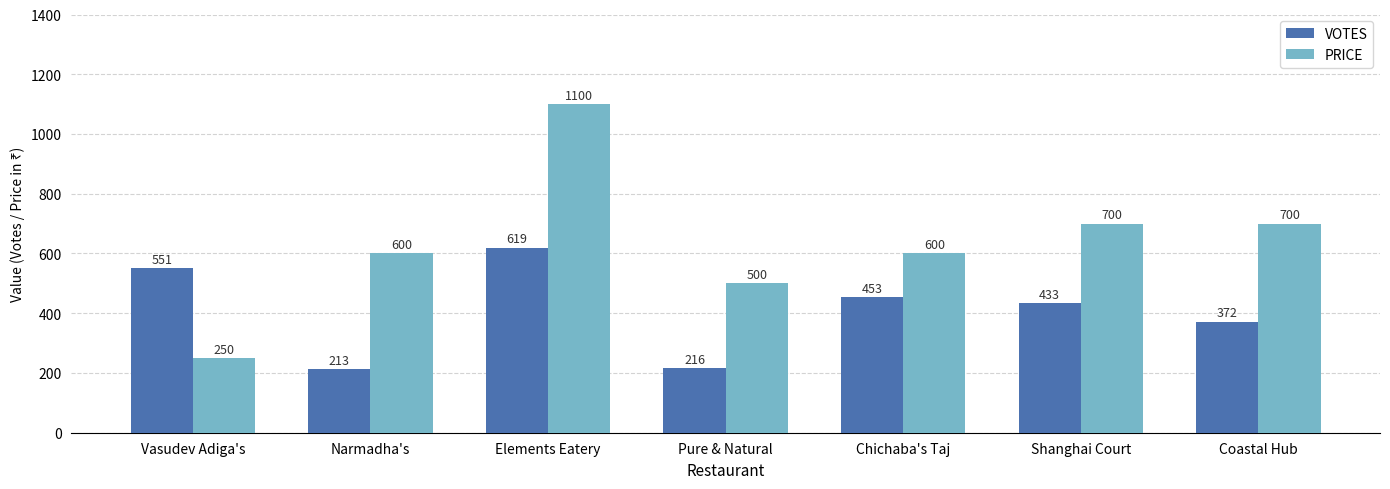

List the series in order of their peak value, lowest first.

VOTES, PRICE